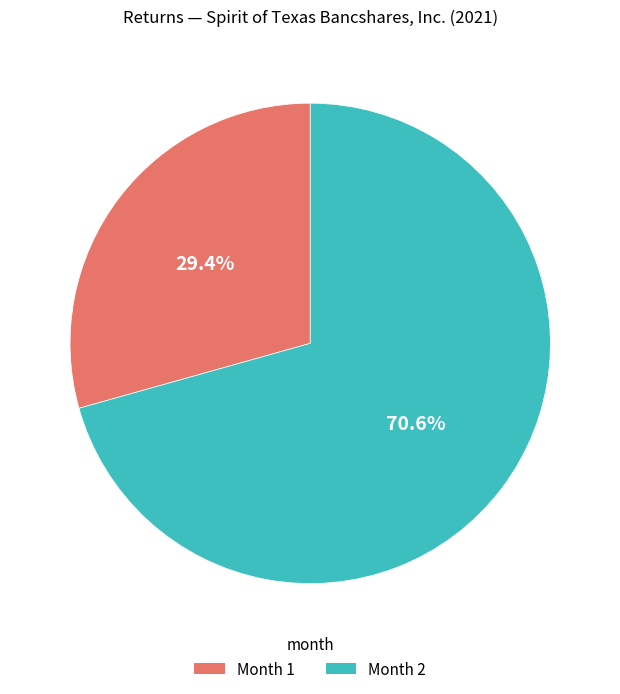

To the nearest percent, what is the average slice percentage?

50%